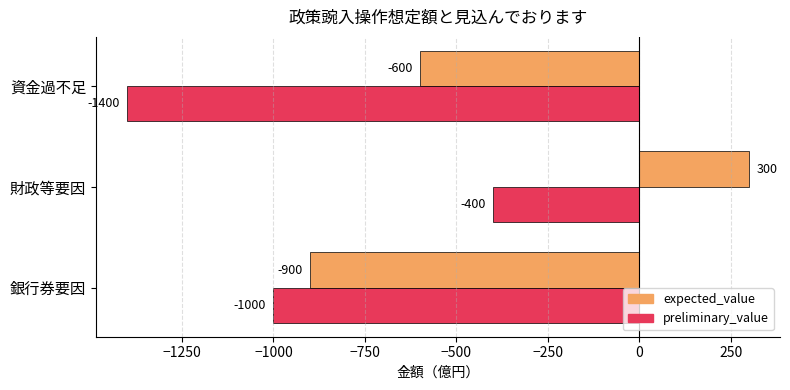

What is the difference between the maximum and minimum values in the expected_value series?

1200